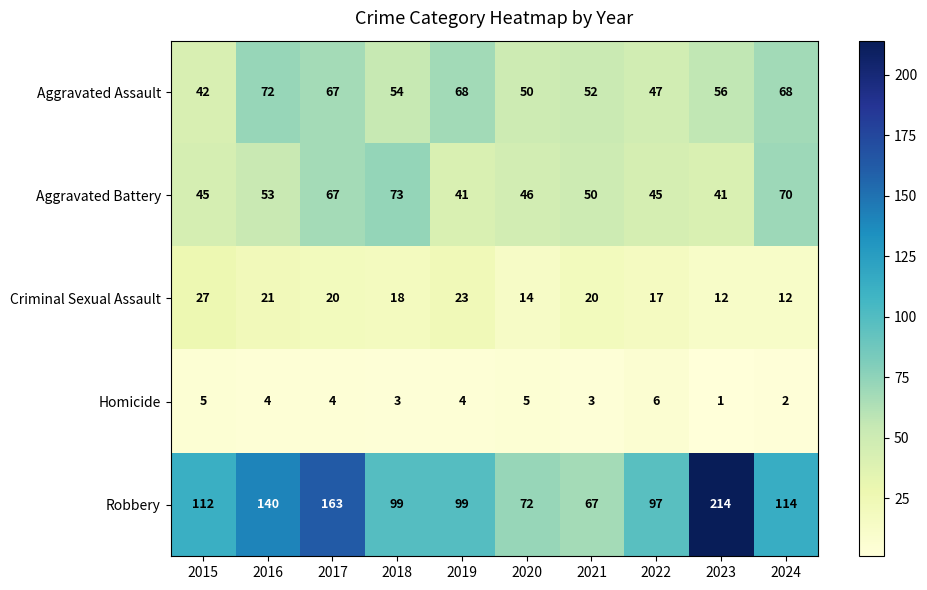

Which series has the widest spread of values?

Robbery